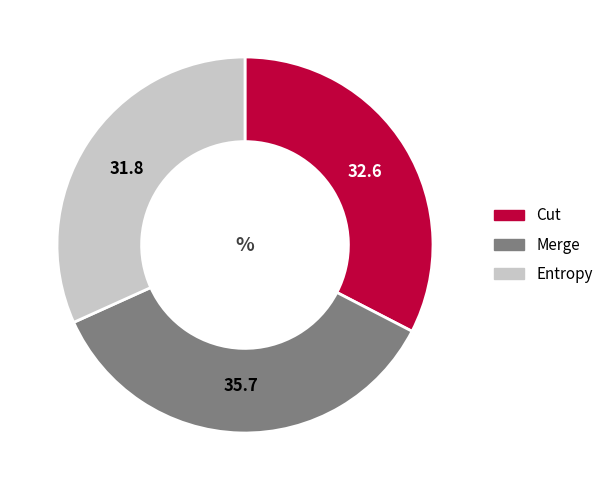

The Merge slice represents 25% of the pie. True or false?

False